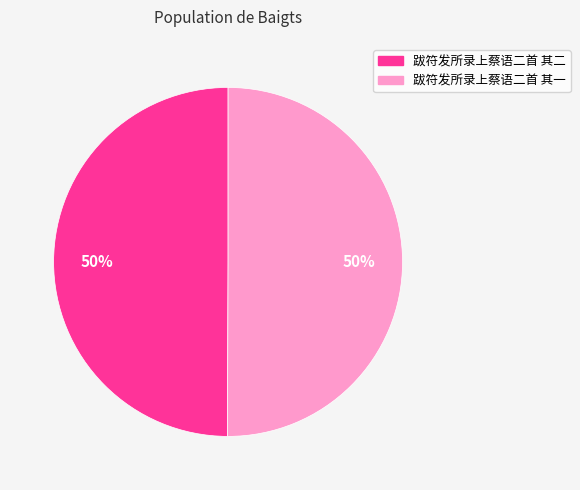

How many slices are in this pie chart?

2